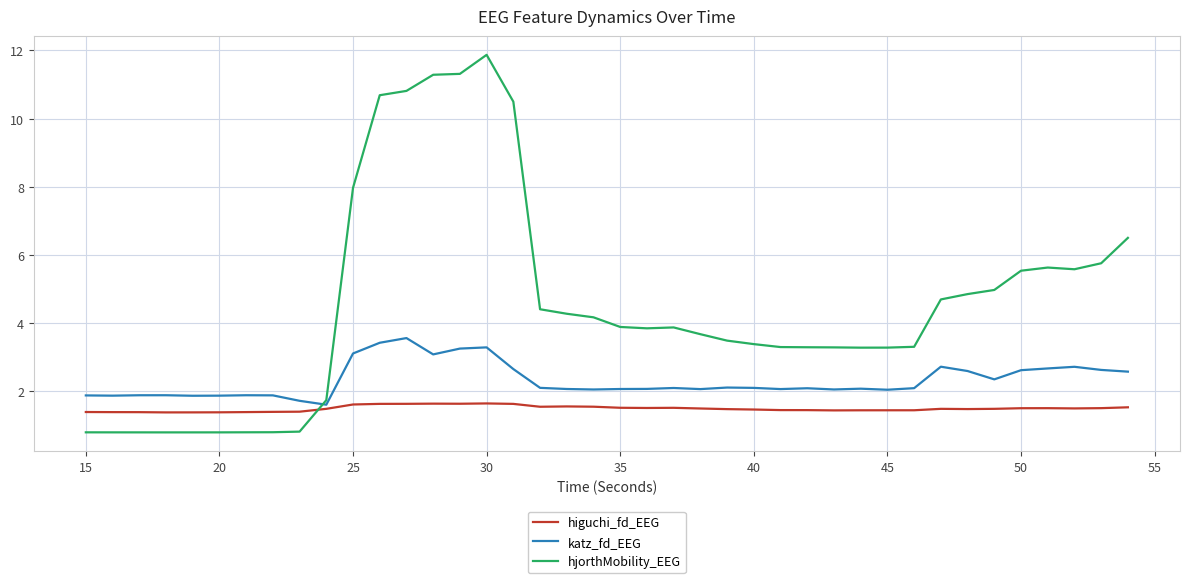

What is the smallest value displayed?

0.8